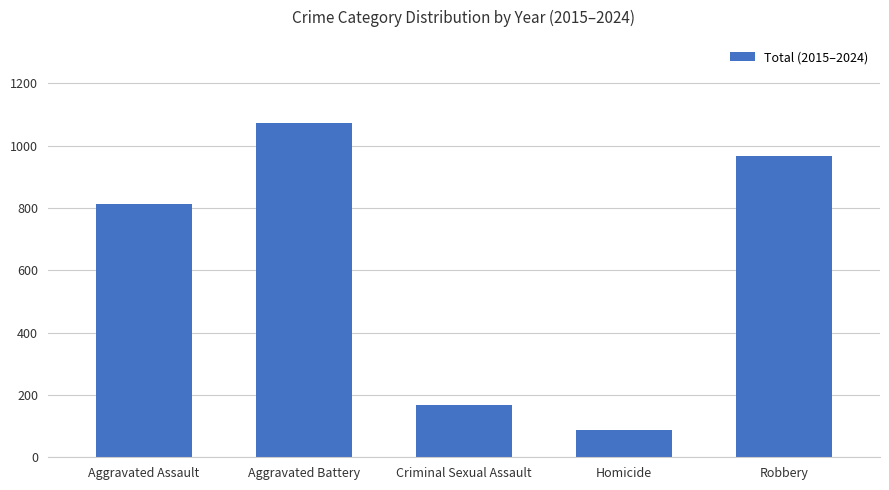

How many bars are there in total?

5